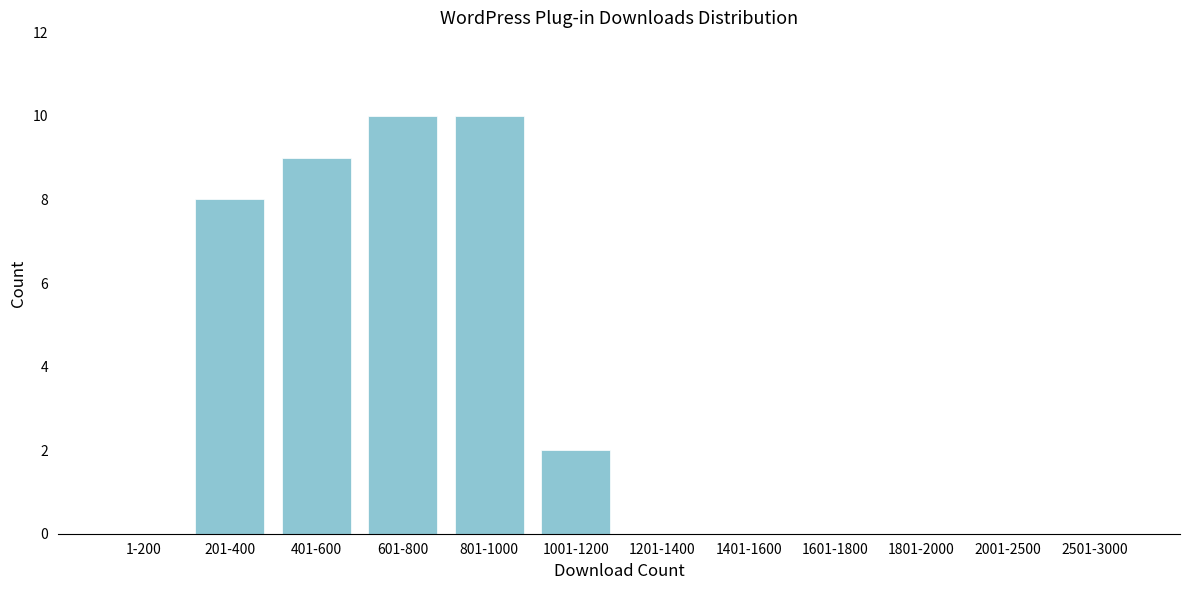

Reading right to left, transcribe all the data shown in this chart.

2501-3000=0	2001-2500=0	1801-2000=0	1601-1800=0	1401-1600=0	1201-1400=0	1001-1200=2	801-1000=10	601-800=10	401-600=9	201-400=8	1-200=0